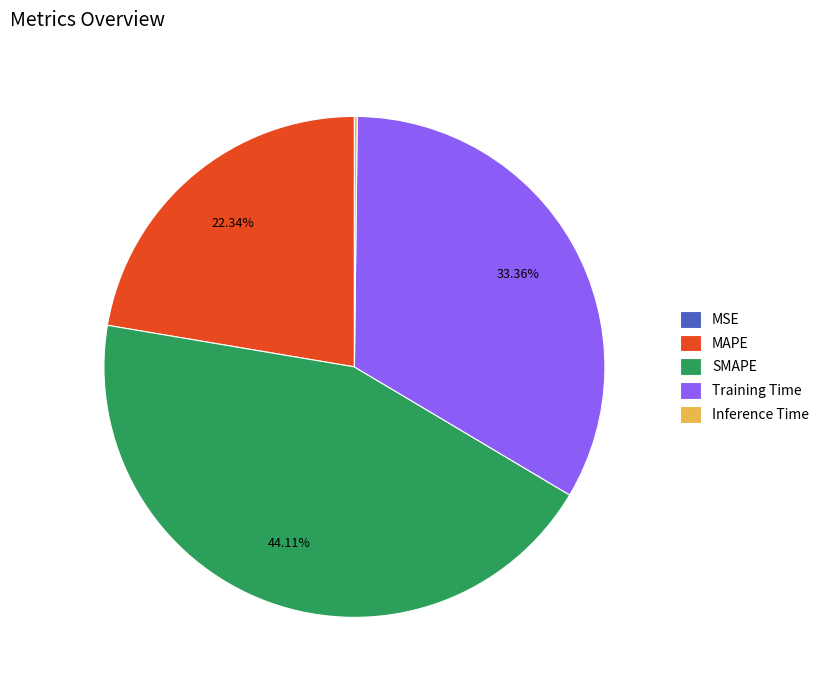

To the nearest percent, what is the difference between the Training Time and SMAPE slice percentages?

11%